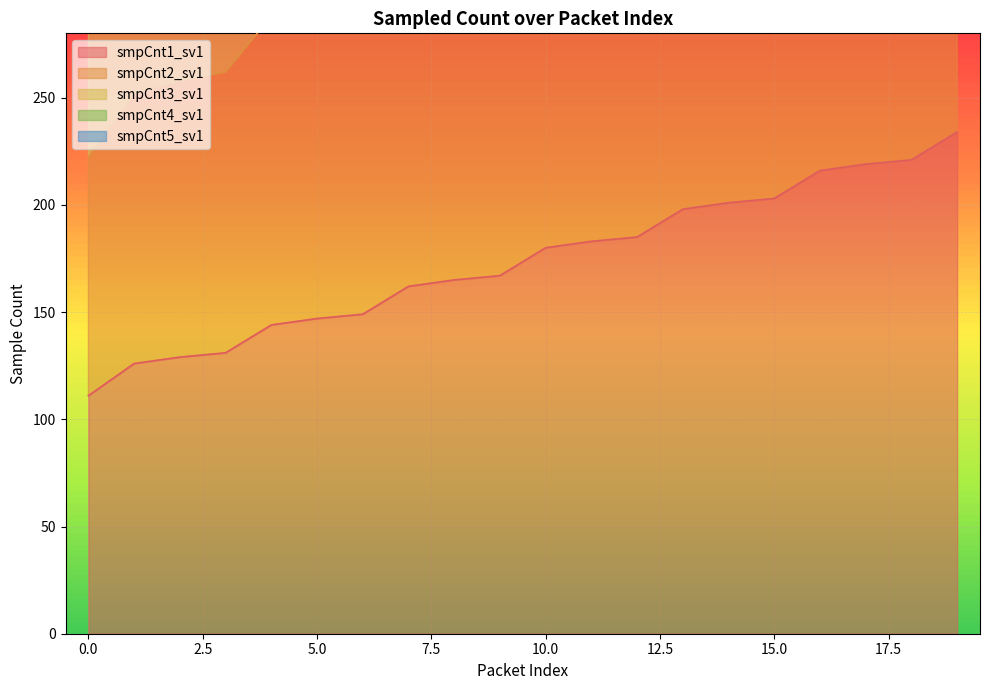

What is the difference between the smpCnt5_sv1 values at 11 and 5?

180